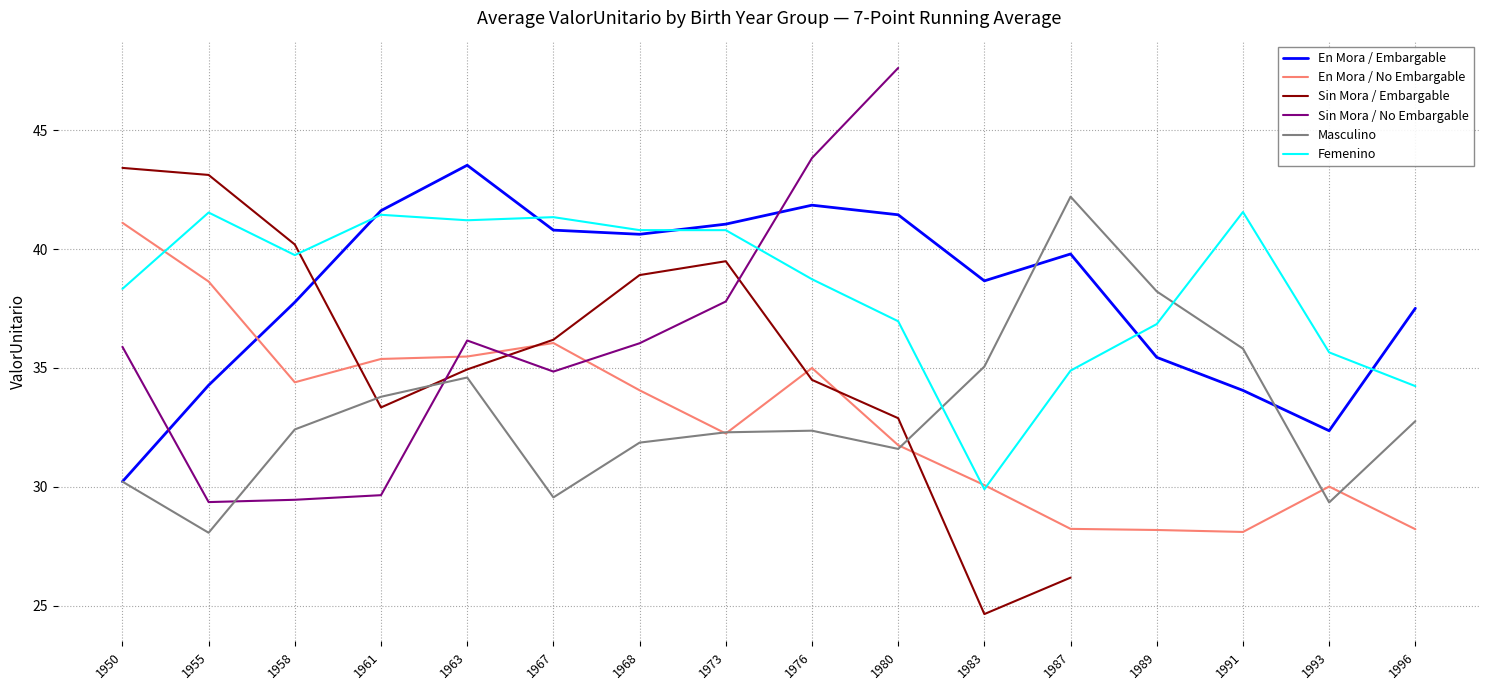

At how many categories does at least one series exceed 26?

16